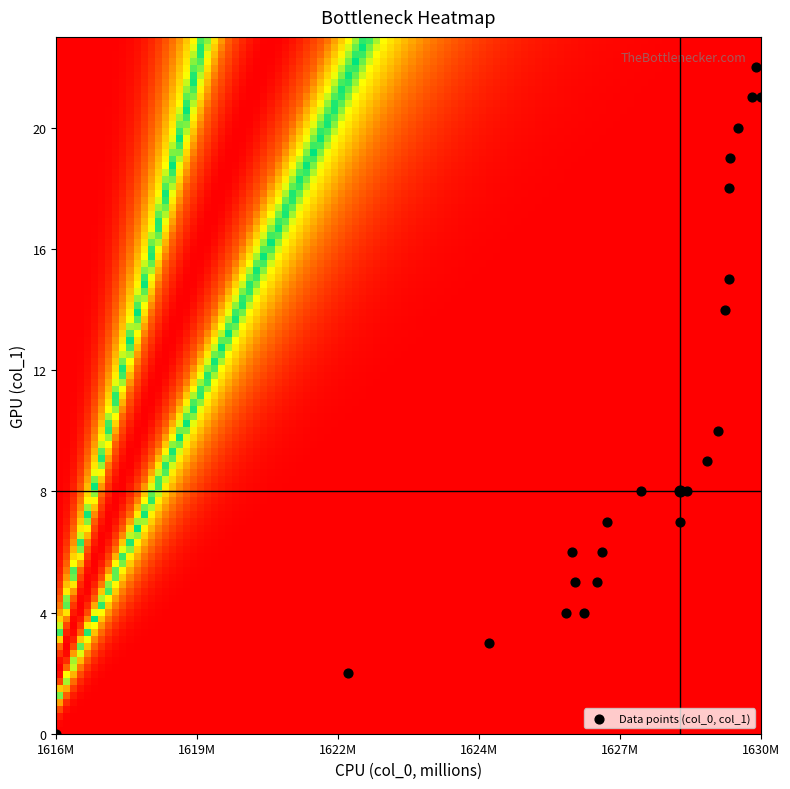

Reading left to right, extract all data points from this chart.

0	2	3	4	6	5	4	5	6	7	8	7	8	9	10	14	15	18	19	20	21	22	21